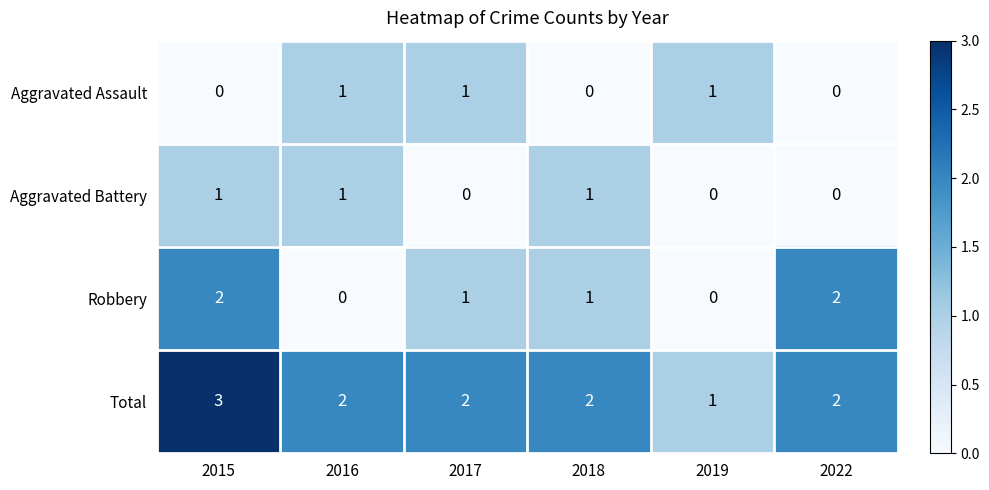

Between 2019 and 2022, which series saw the biggest shift?

Robbery